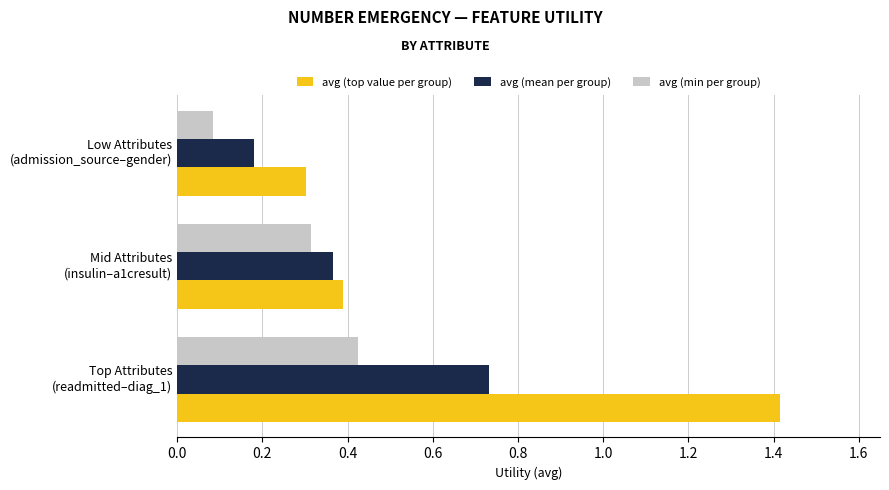

What is the maximum value shown in the chart?

1.4